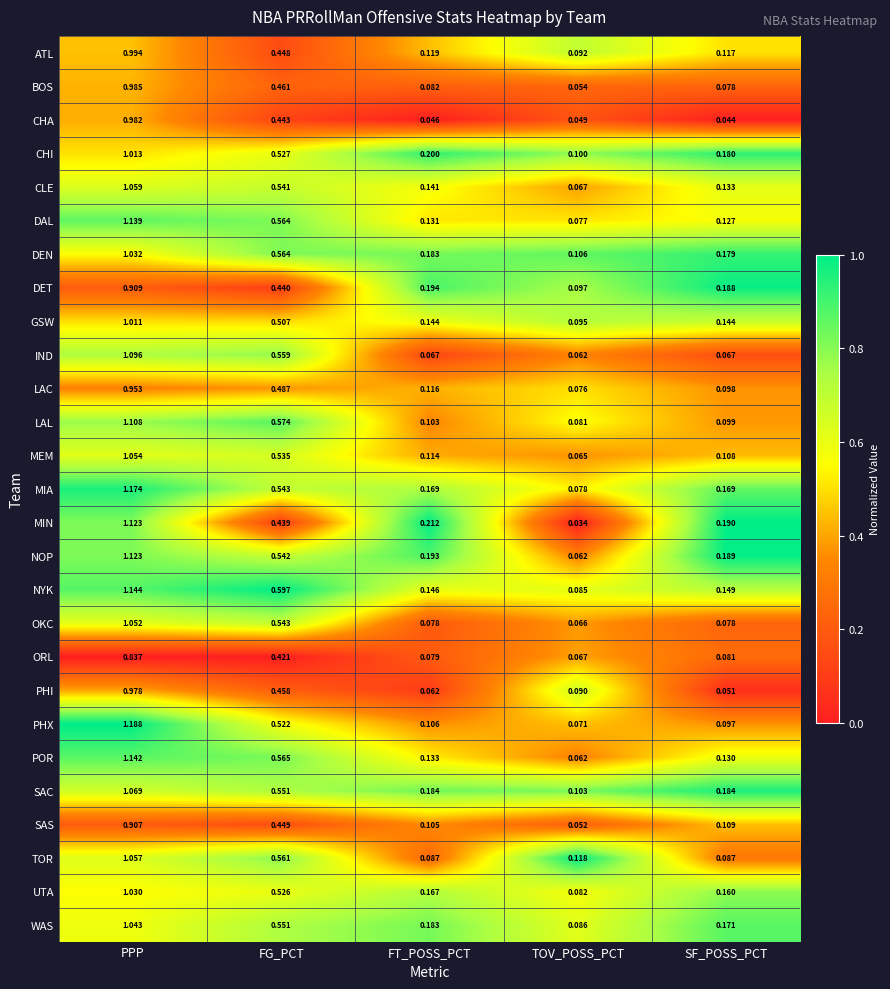

How many data points does each series have?

5